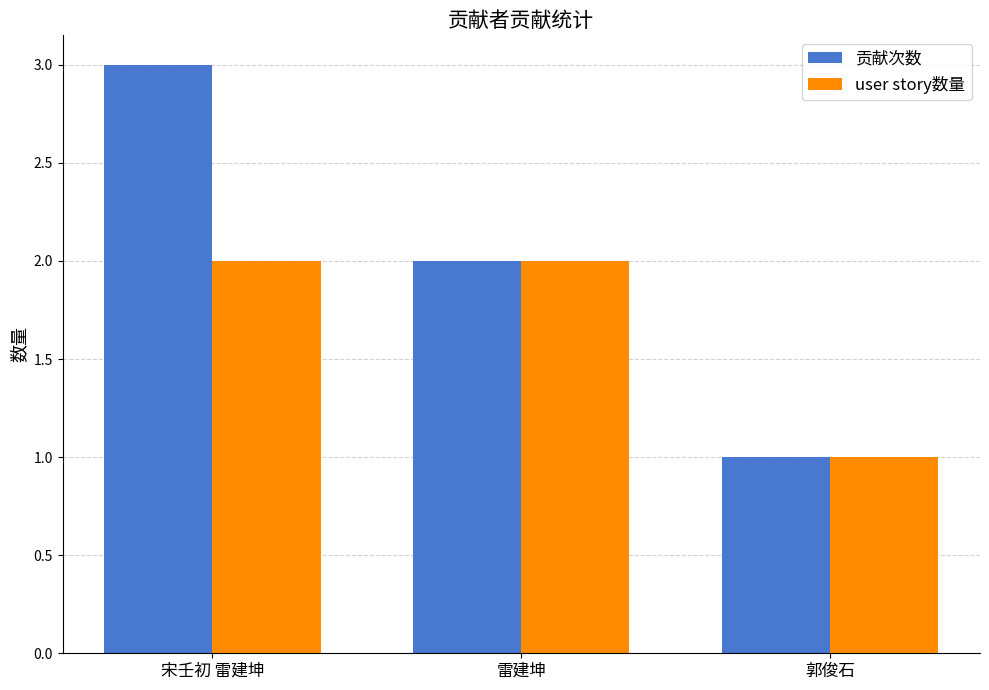

What is the approximate value of 贡献次数 at 郭俊石?

1